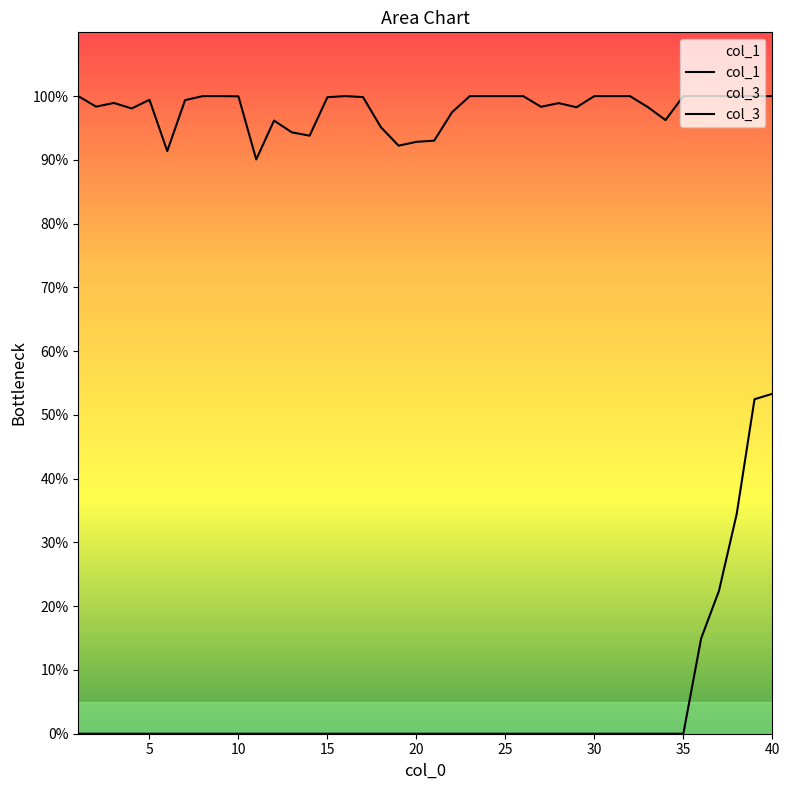

Count the number of categories in the chart.

40